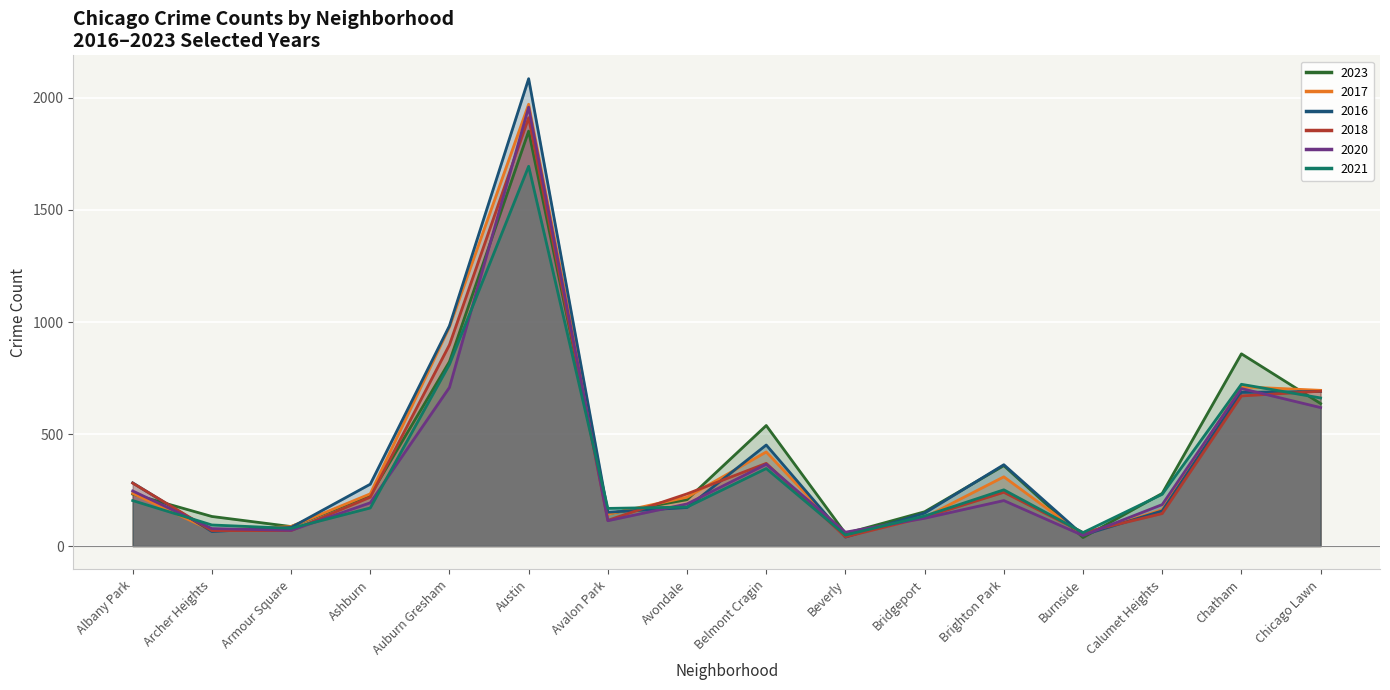

What is the spread (max minus min) of values at Beverly?

22